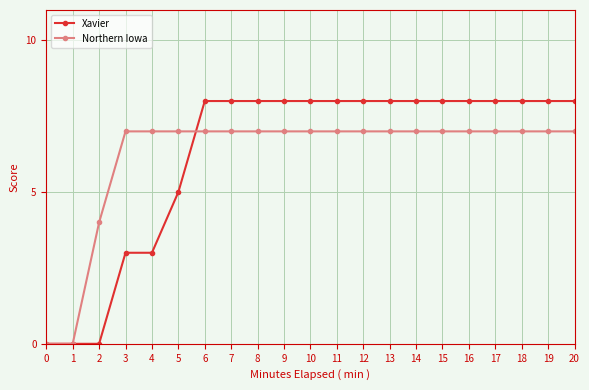

Reading left to right, what are all the values shown in this chart?

Xavier: 0=0	1=0	2=0	3=3	4=3	5=5	6=8	7=8	8=8	9=8	10=8	11=8	12=8	13=8	14=8	15=8	16=8	17=8	18=8	19=8	20=8
Northern Iowa: 0=0	1=0	2=4	3=7	4=7	5=7	6=7	7=7	8=7	9=7	10=7	11=7	12=7	13=7	14=7	15=7	16=7	17=7	18=7	19=7	20=7